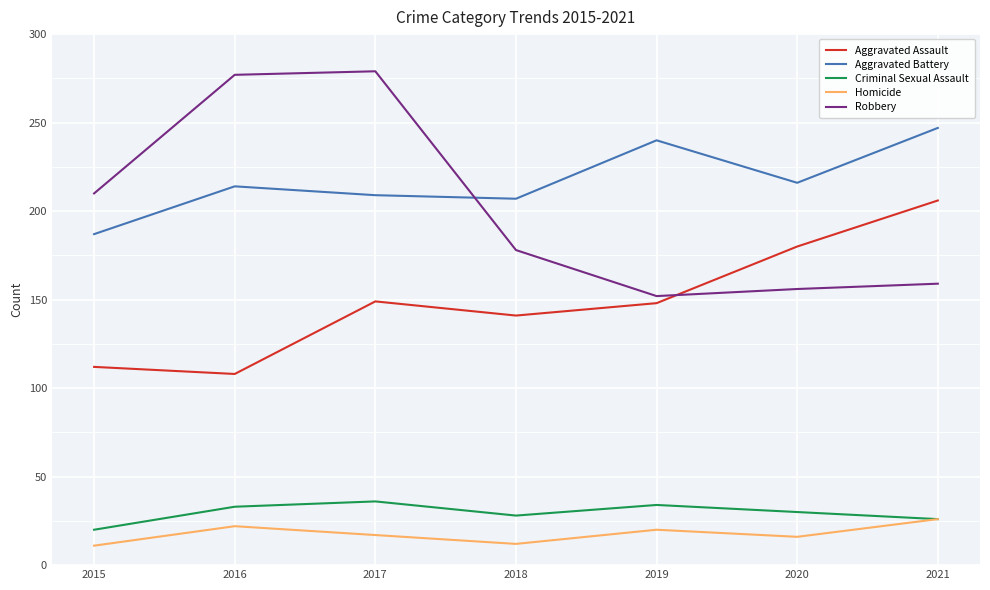

Where is Robbery nearest to the value 215?

2015